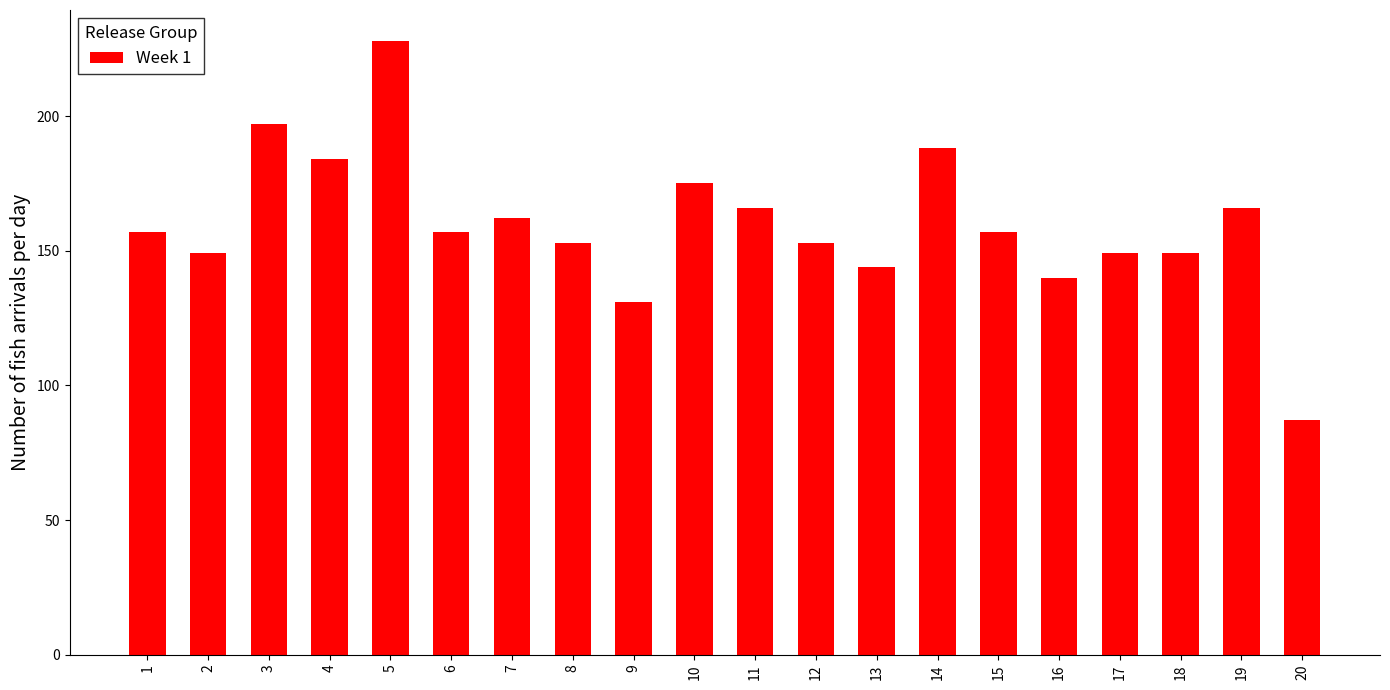

Are the bars horizontal?

No